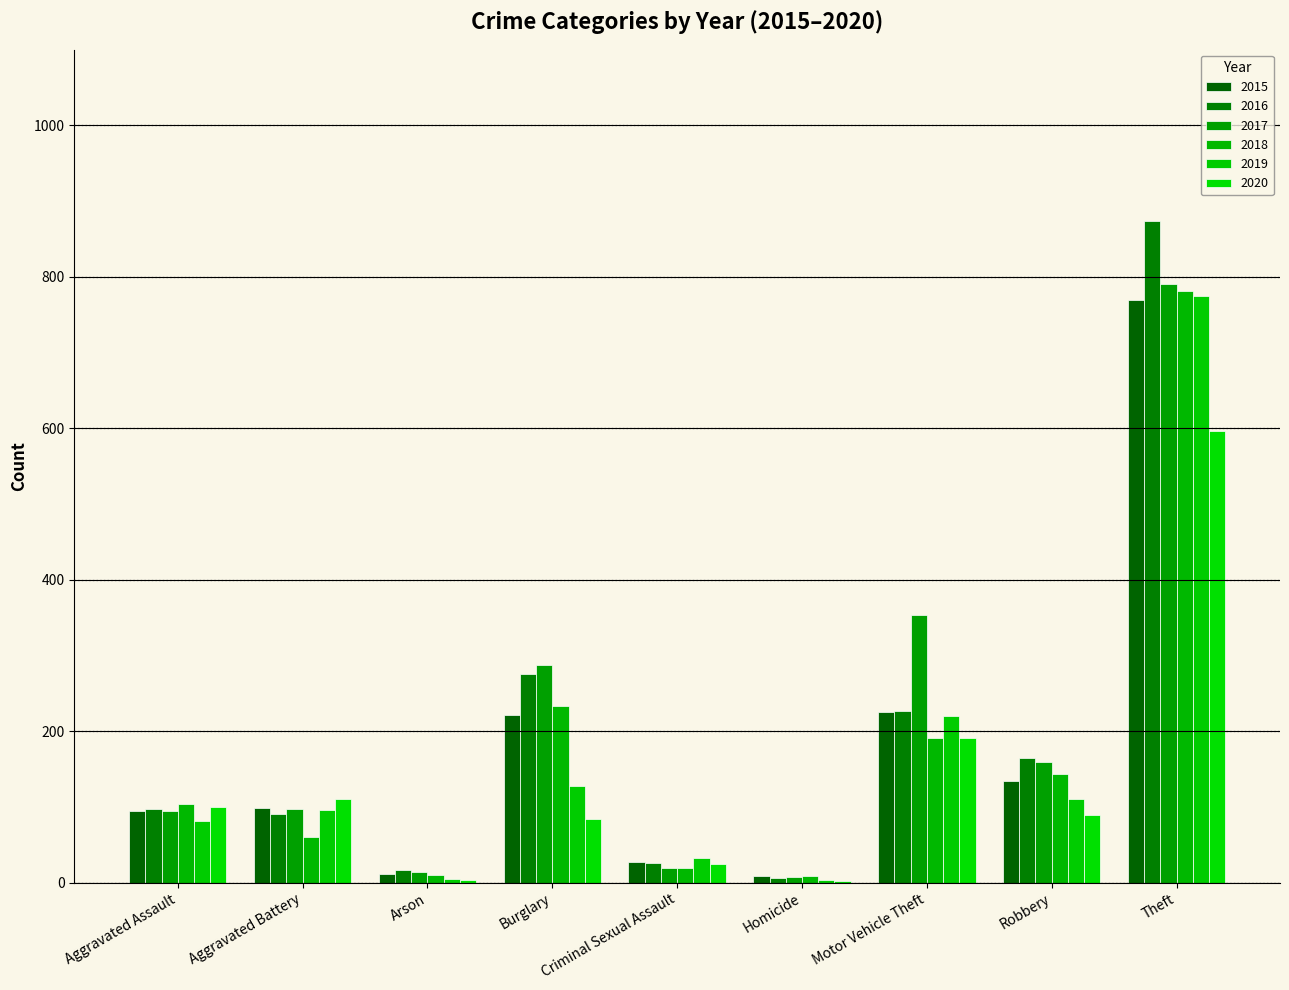

Are the bars grouped side by side (vs. stacked)?

Yes